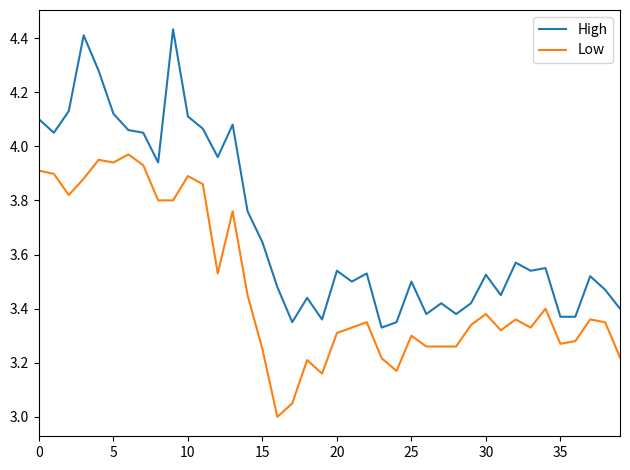

Which series has the widest spread of values?

High